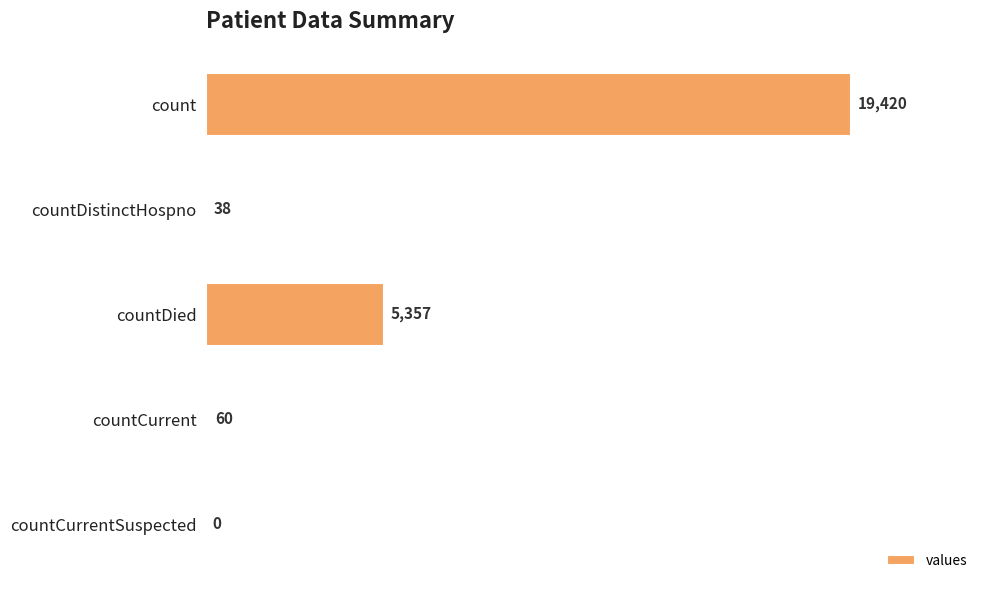

The value at countDied is 1496. True or false?

False